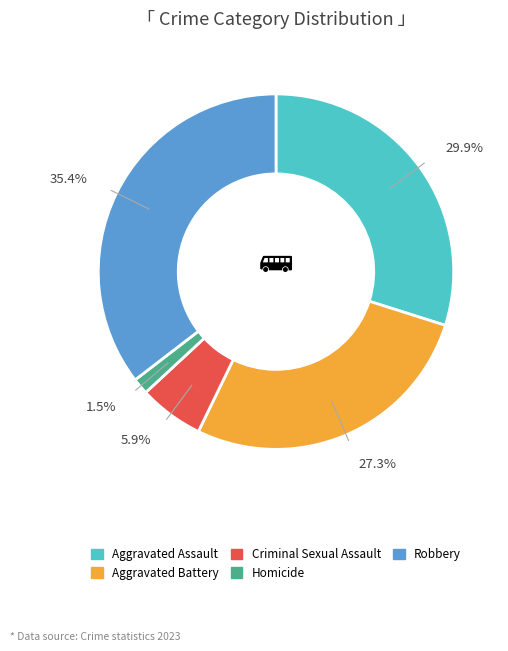

What is the largest slice in the pie chart?

Robbery